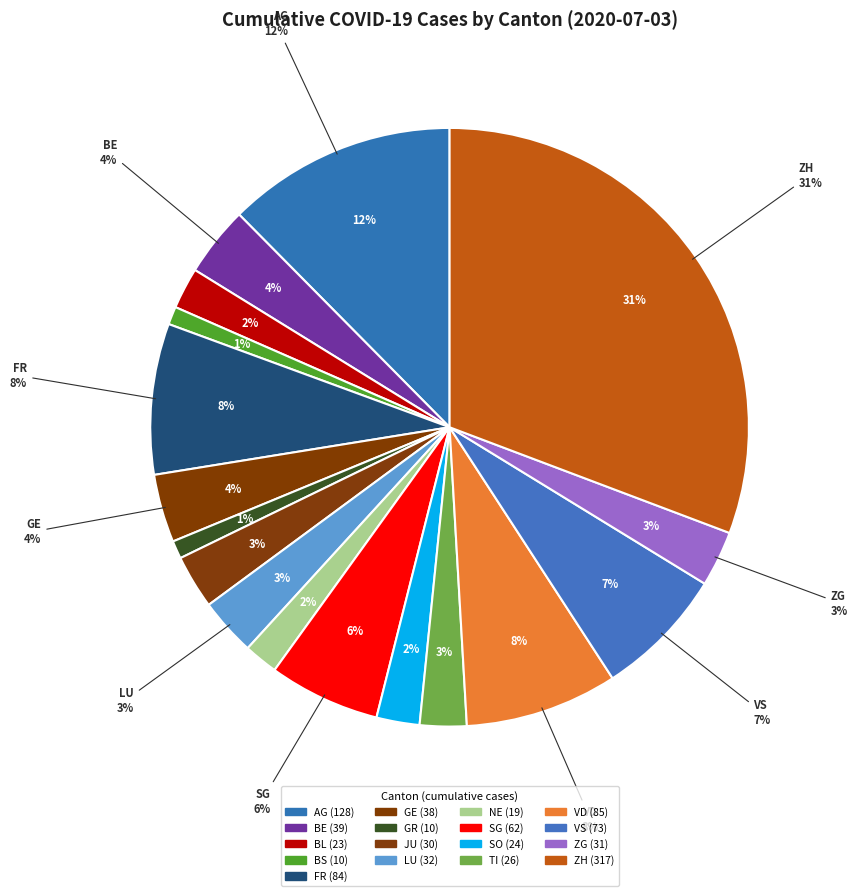

To the nearest percent, what is the difference between the largest and smallest slice percentages?

30%